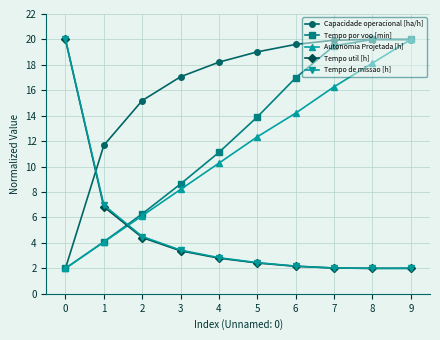

Is it true that Capacidade operacional [ha/h] equals 15.2 at 2?

True